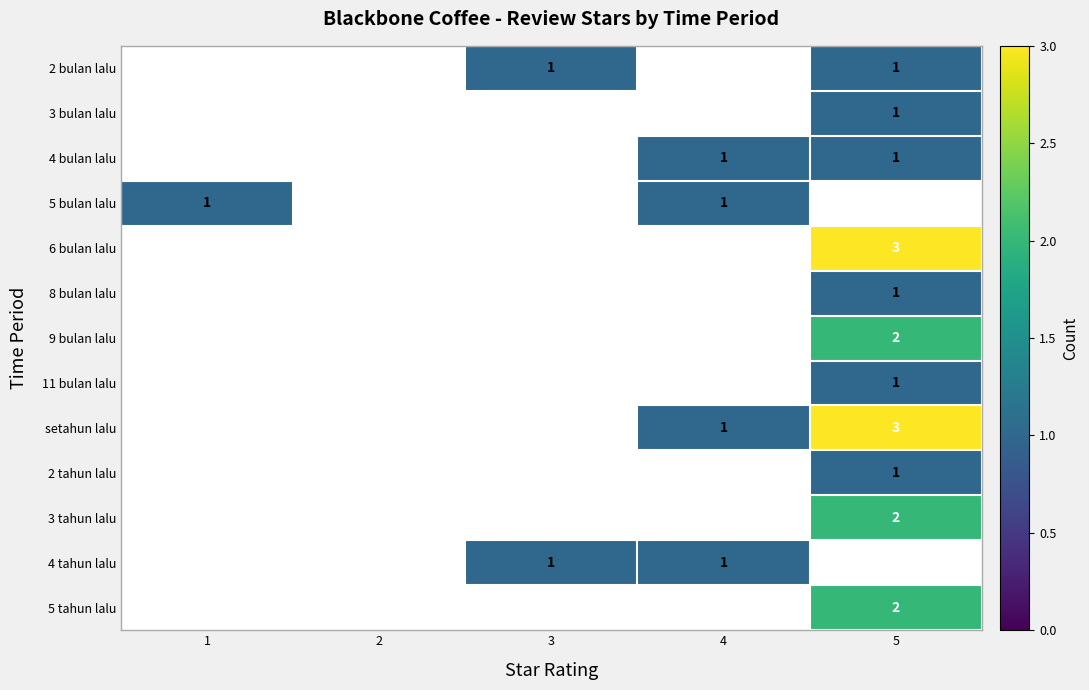

Is it true that 11 bulan lalu equals 1 at 5?

True